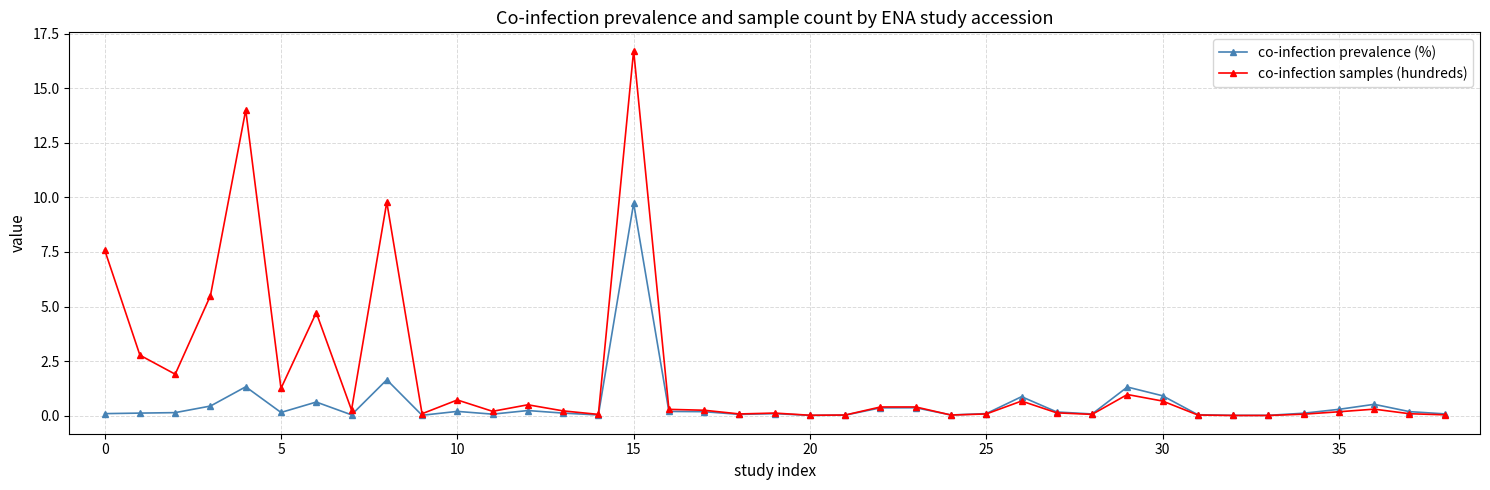

Rank the series by their maximum value, from highest to lowest.

co-infection samples (hundreds), co-infection prevalence (%)